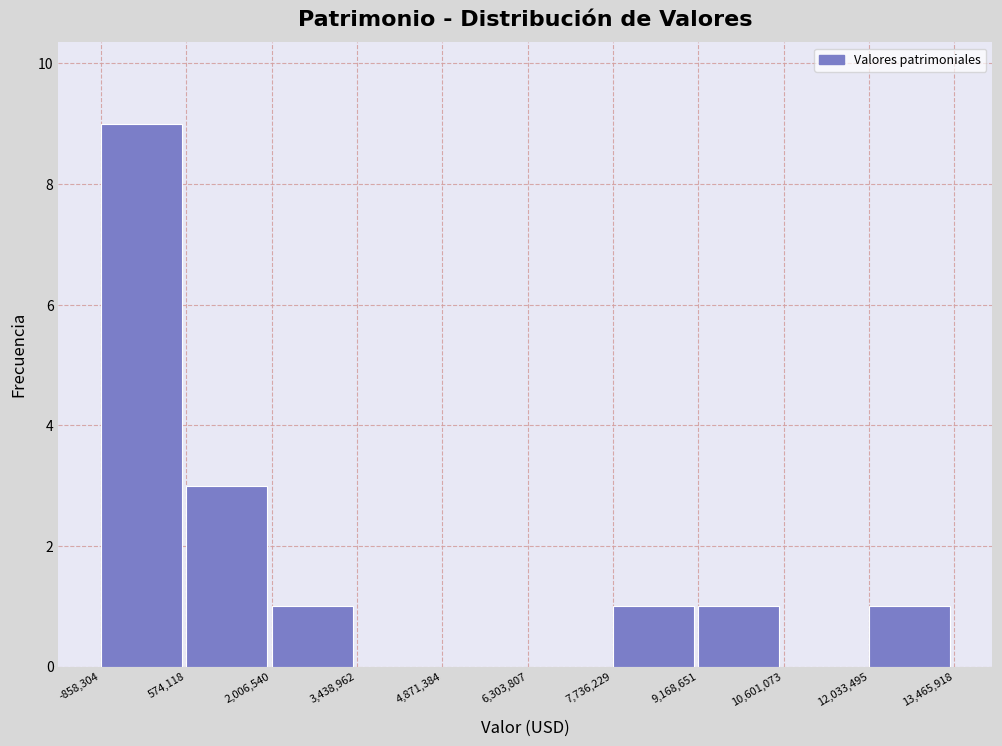

How tall is the bar that spans 12,033,495 to 13,465,918 on the x-axis? The values are not printed on the chart, so give them approximately, as read against the axis.

1